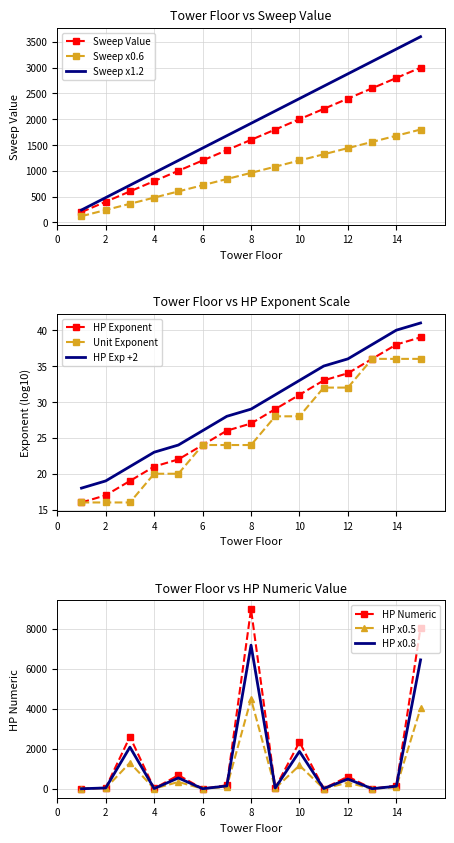

Which category has the lowest value across all series?

1